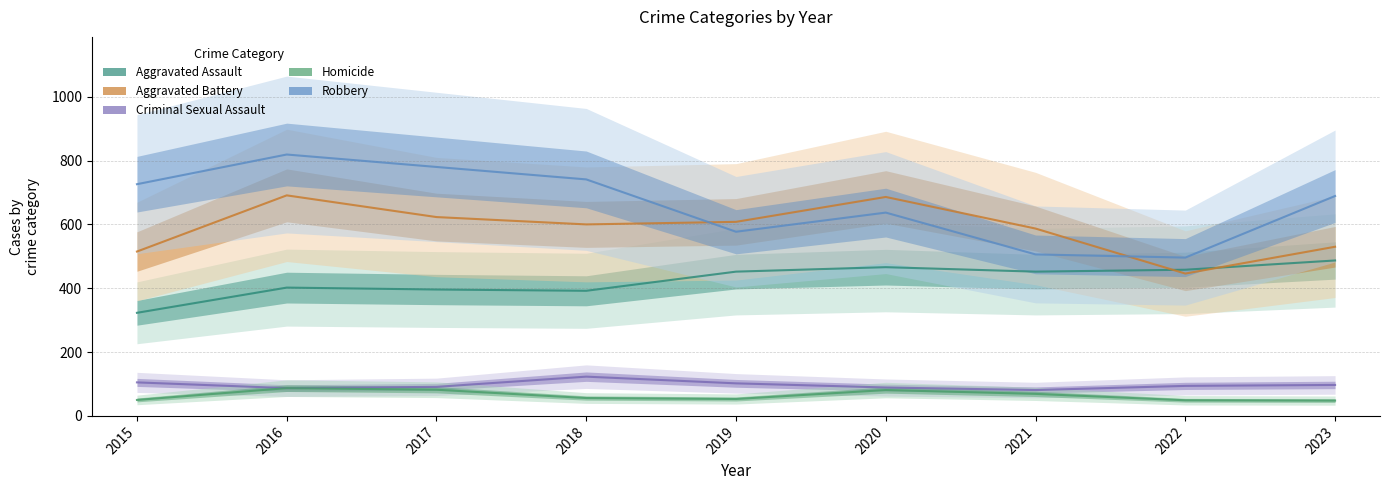

Is this an area chart (filled region under the line)?

No